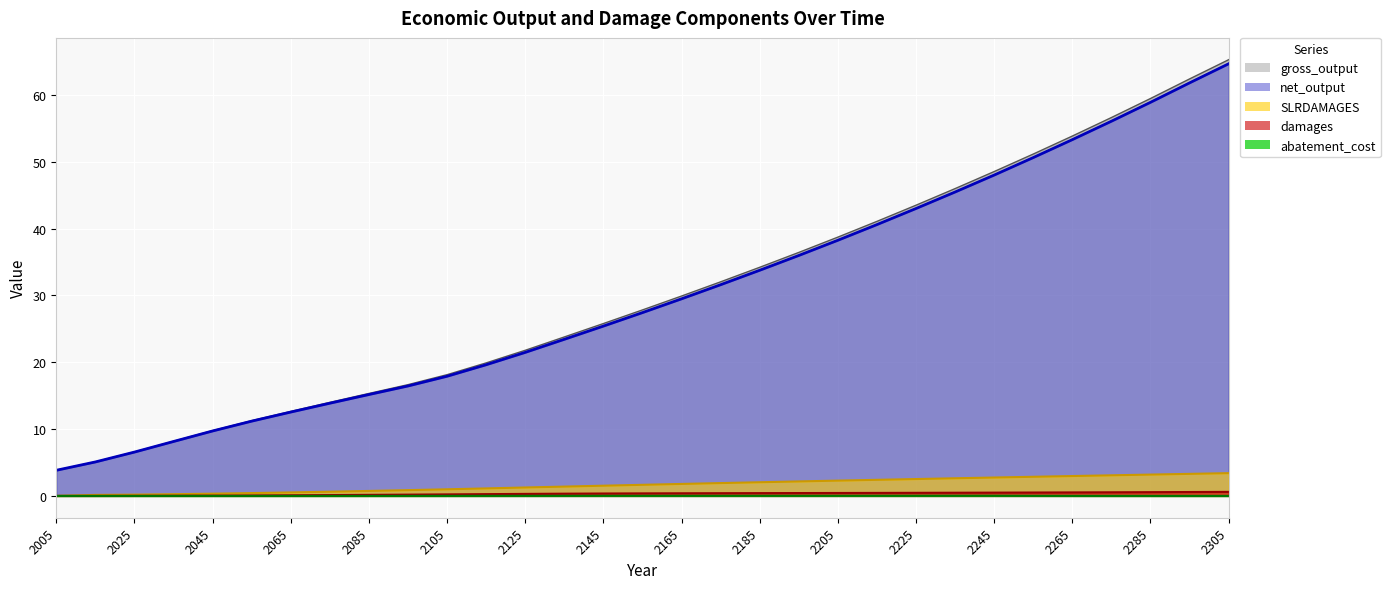

Reading right to left, list all the values displayed in this chart.

damages: 0.6	0.6	0.6	0.5	0.5	0.5	0.5	0.5	0.5	0.5	0.4	0.4	0.4	0.4	0.4	0.4	0.4	0.3	0.3	0.3	0.2	0.2	0.2	0.1	0.1	0.1	0.0	0.0	0.0	0.0	0.0
abatement_cost: 0.0	0.0	0.0	0.0	0.0	0.0	0.0	0.0	0.0	0.0	0.0	0.0	0.0	0.0	0.0	0.0	0.0	0.0	0.0	0.0	0.0	0.0	0.0	0.0	0.0	0.0	0.0	0.0	0.0	0.0	0.0
SLRDAMAGES: 3.4	3.3	3.2	3.1	3.0	2.9	2.8	2.6	2.5	2.4	2.3	2.2	2.0	1.9	1.8	1.7	1.5	1.4	1.3	1.1	1.0	0.9	0.7	0.6	0.5	0.4	0.3	0.3	0.2	0.1	0.0
gross_output: 65.3	62.4	59.5	56.6	53.9	51.2	48.5	46.0	43.5	41.1	38.7	36.4	34.2	32.0	29.9	27.8	25.8	23.8	21.8	19.9	18.1	16.7	15.3	14.0	12.6	11.3	9.8	8.2	6.6	5.1	3.8
net_output: 64.7	61.8	58.9	56.1	53.3	50.6	48.0	45.5	43.0	40.6	38.3	36.0	33.8	31.6	29.5	27.4	25.4	23.4	21.5	19.6	17.9	16.5	15.2	13.9	12.6	11.2	9.7	8.1	6.6	5.1	3.8